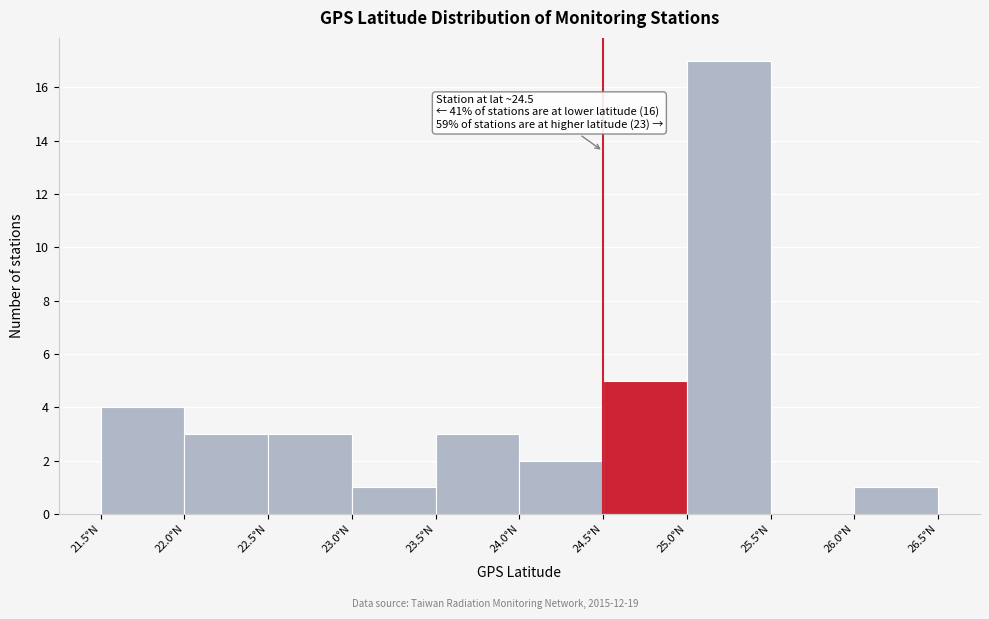

Which range on the x-axis has the tallest bar?

25.0 to 25.5